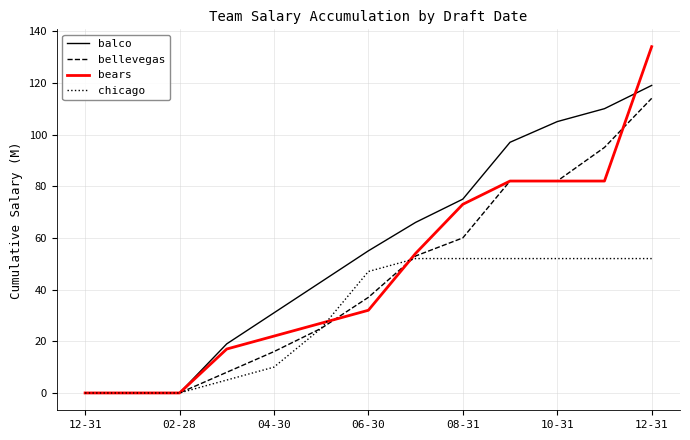

Which series has the largest total across all categories?

balco